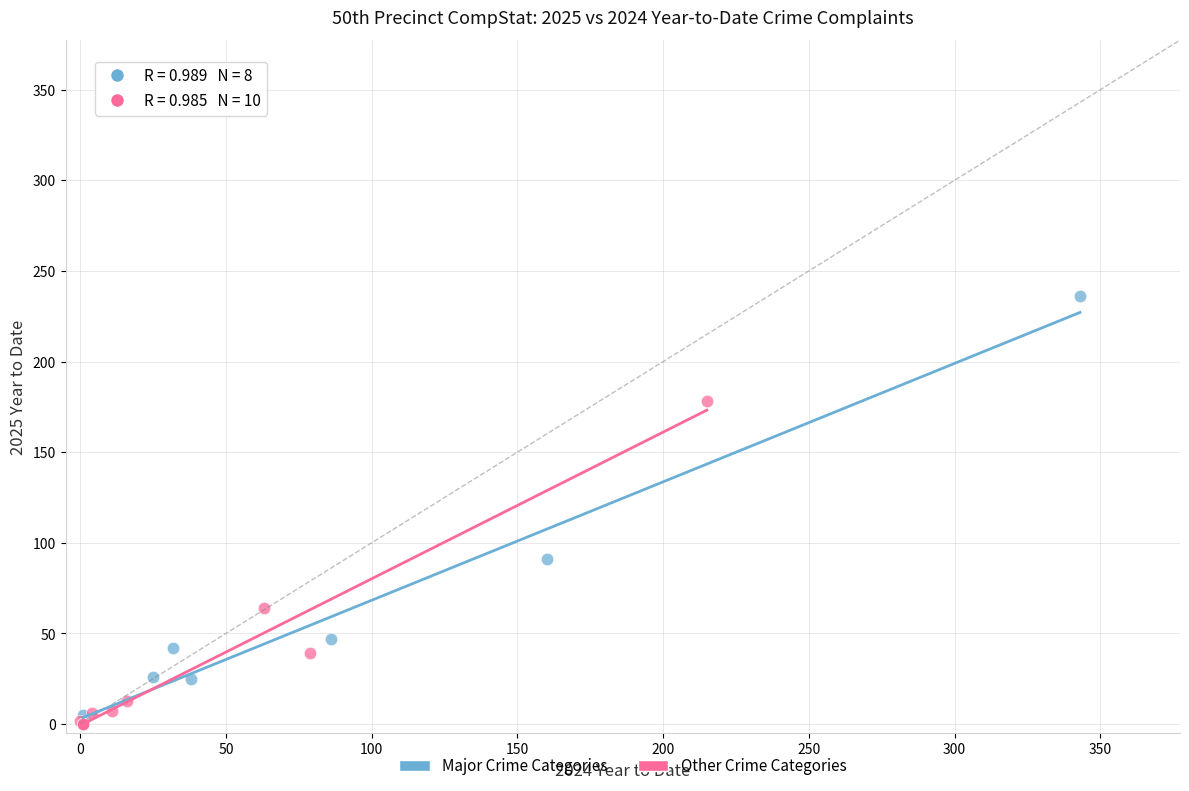

Which series has the largest Y range (max minus min)?

Major Crime Categories